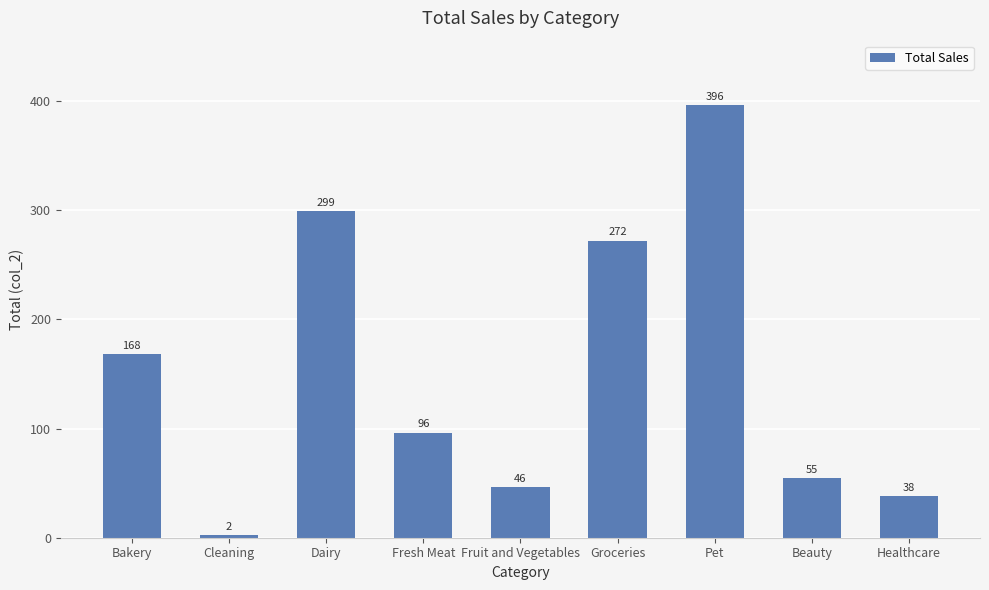

Between Fruit and Vegetables and Pet, which is larger?

Pet